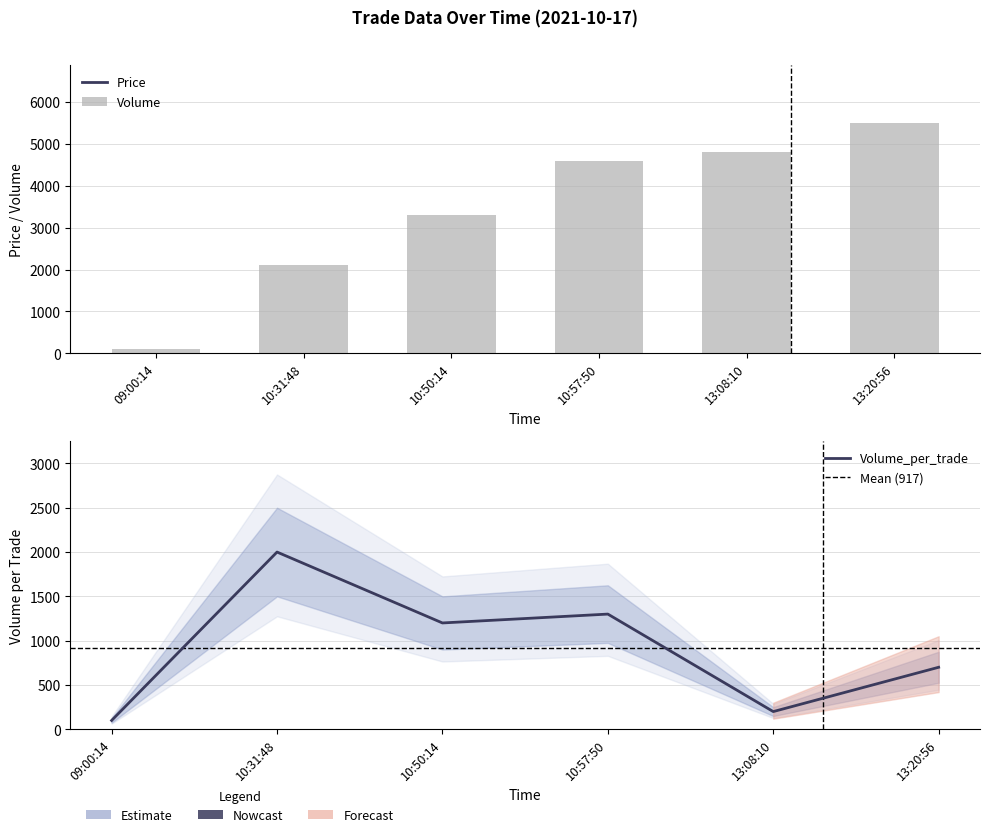

True or false: Price has a value of 5633 at 09:00:14.

False